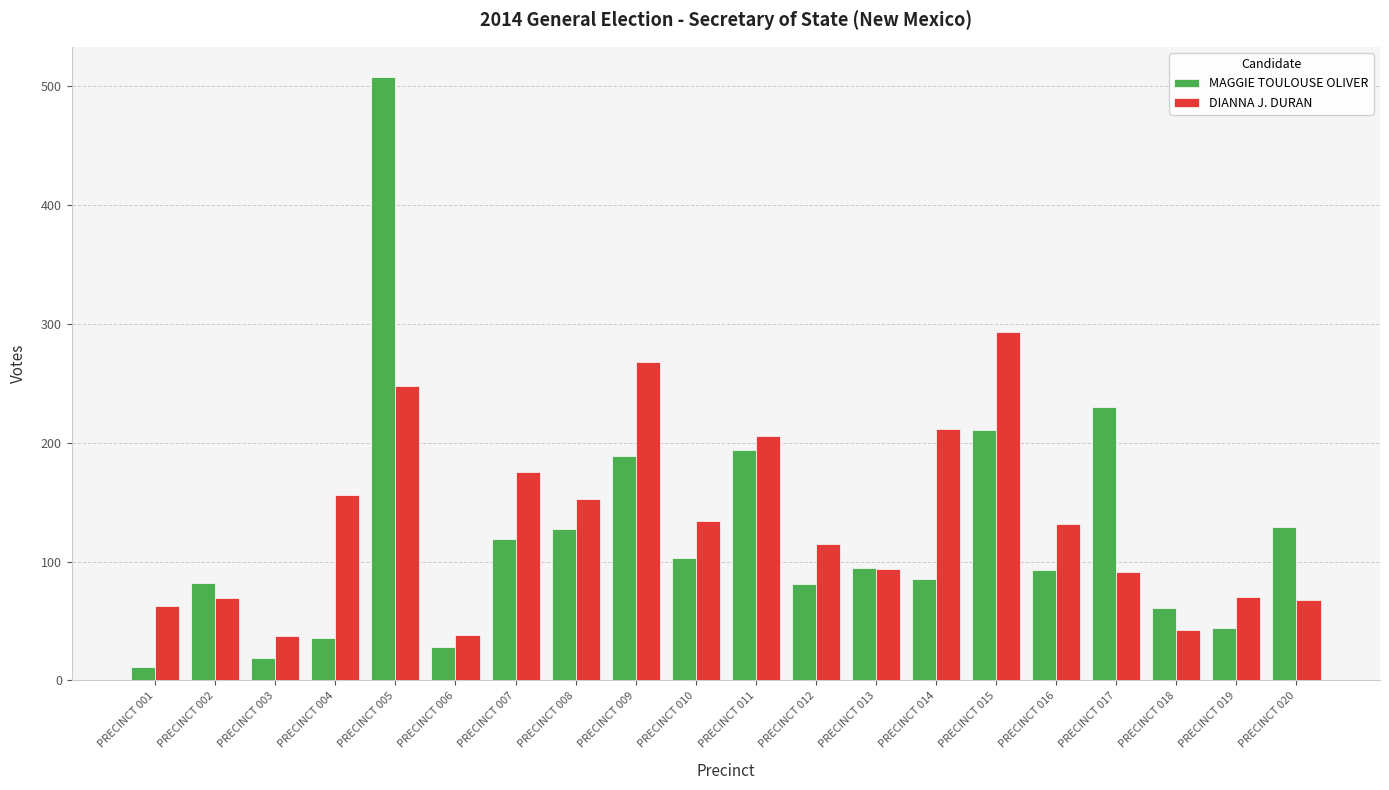

Where is MAGGIE TOULOUSE OLIVER nearest to the value 259?

PRECINCT 017